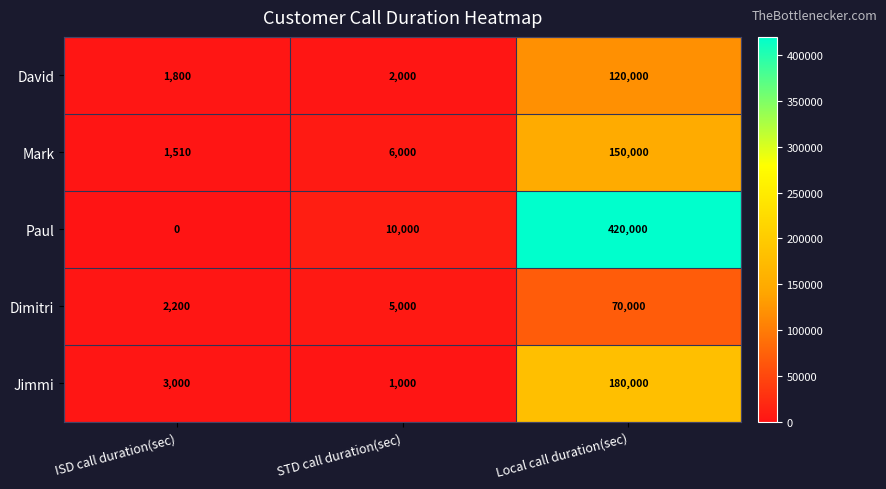

At which label is Jimmi closest to 90500?

ISD call duration(sec)